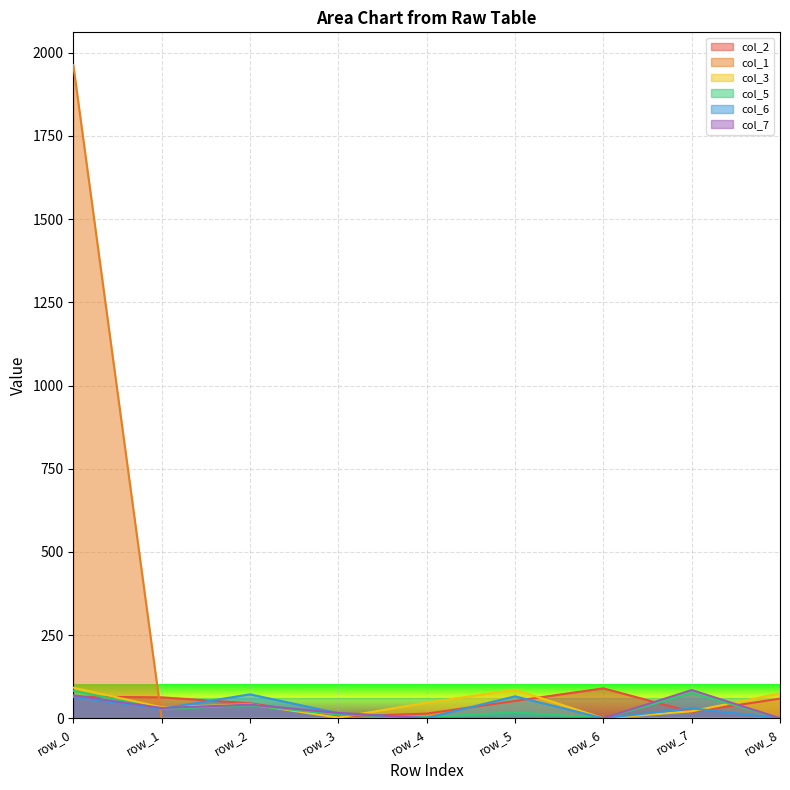

Which series ends up on top after the final intersection of col_5 and col_7?

col_5